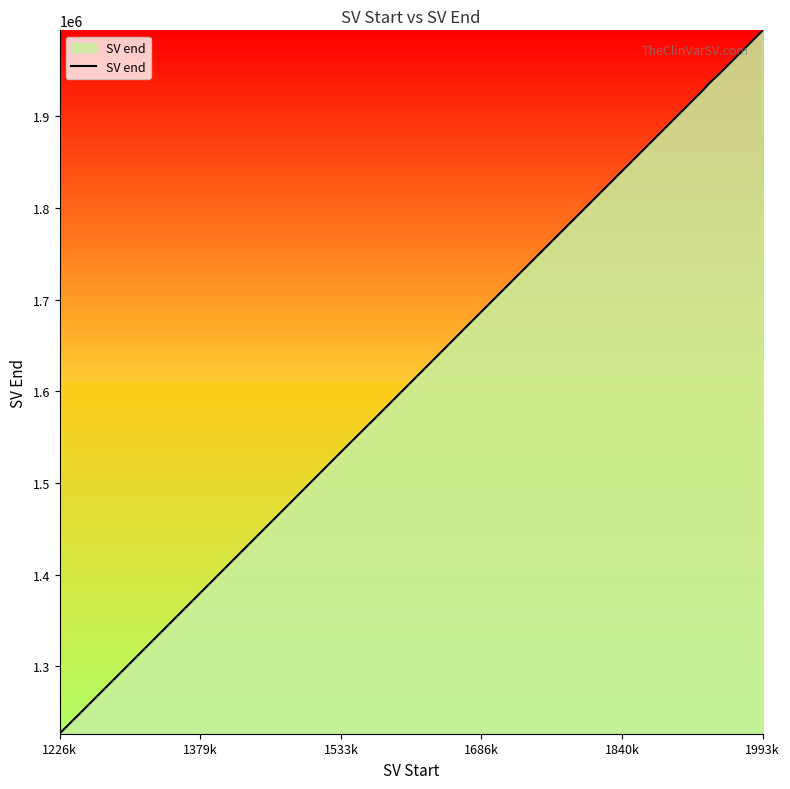

What is the difference between the maximum and minimum values?

767306